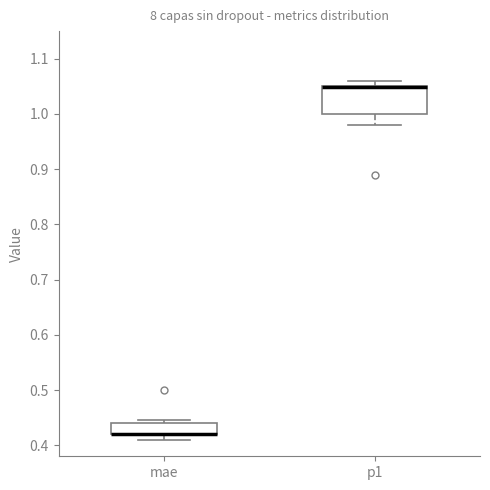

Reading left to right, read every box against the y-axis: the position of its median line, the range the box covers, and the ends of its whiskers. The values are not printed on the chart, so give them approximately, as read against the axis.

mae: median 0.42 (drawn on the box's lower edge), box 0.42 to 0.44, whiskers 0.41 to 0.45
p1: median 1.05 (drawn on the box's upper edge), box 1.00 to 1.05, whiskers 0.98 to 1.06